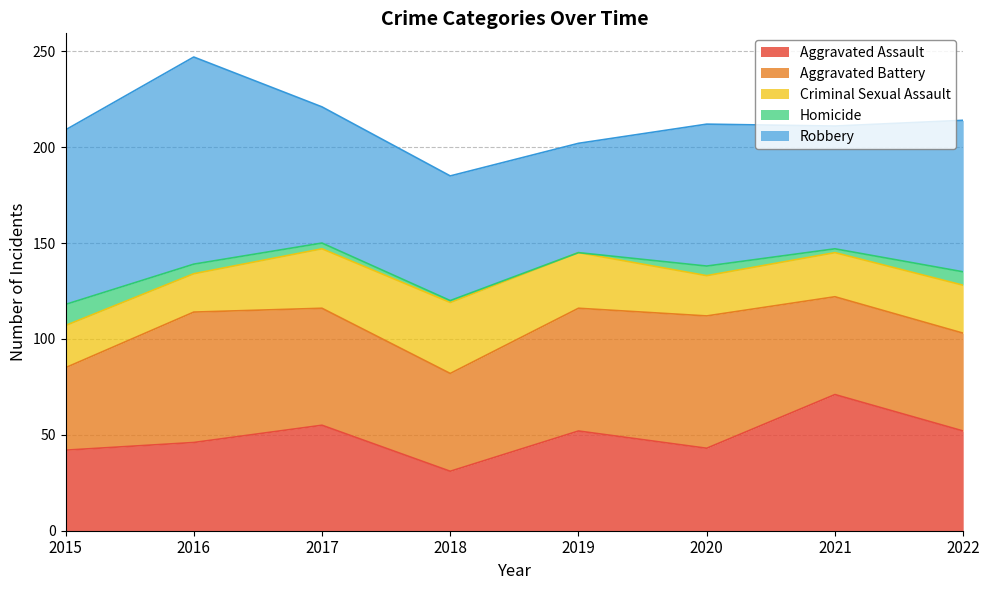

At how many categories does at least one series exceed 84?

2